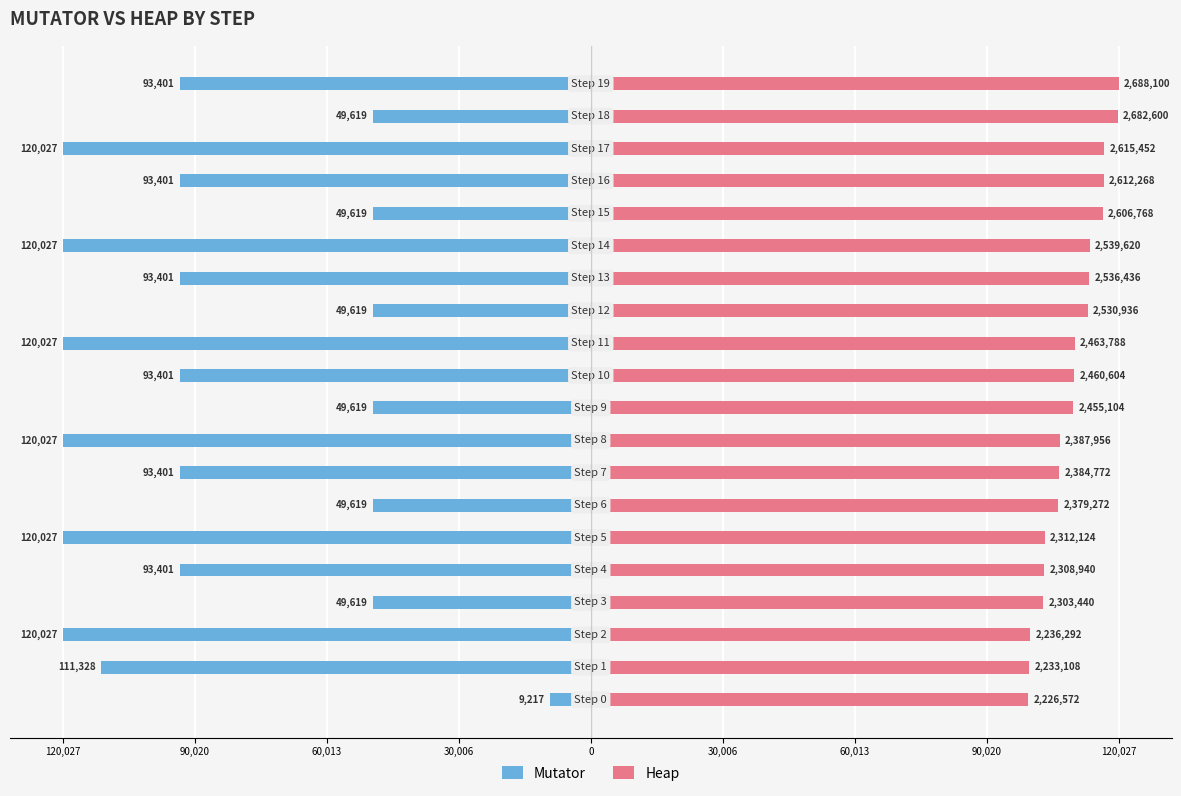

The value of Mutator at 12 is -49619.0. True or false?

True